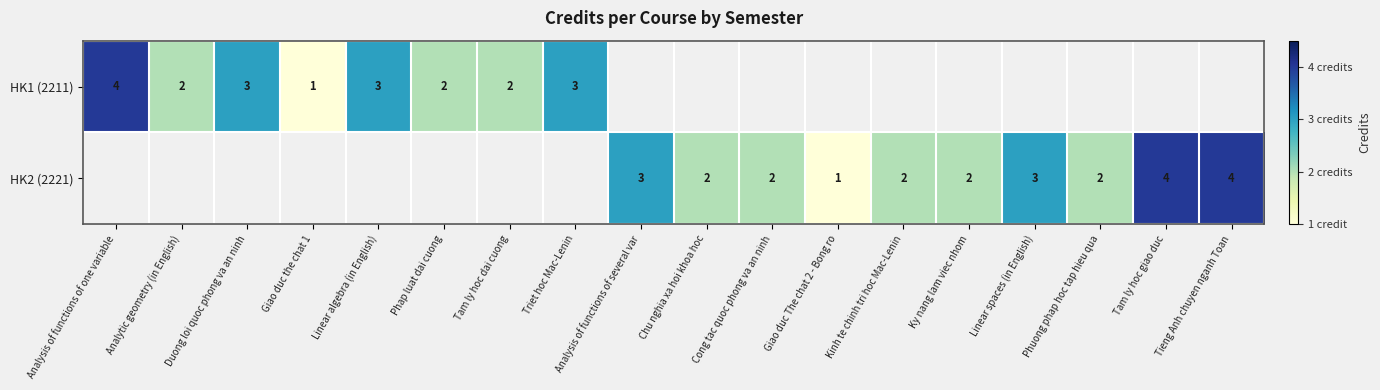

How many series are shown in this chart?

2